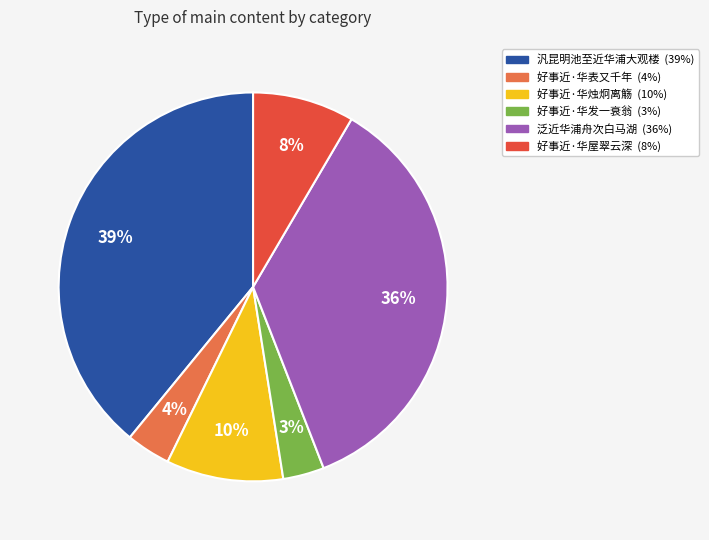

Which slice is the largest?

汎昆明池至近华浦大观楼